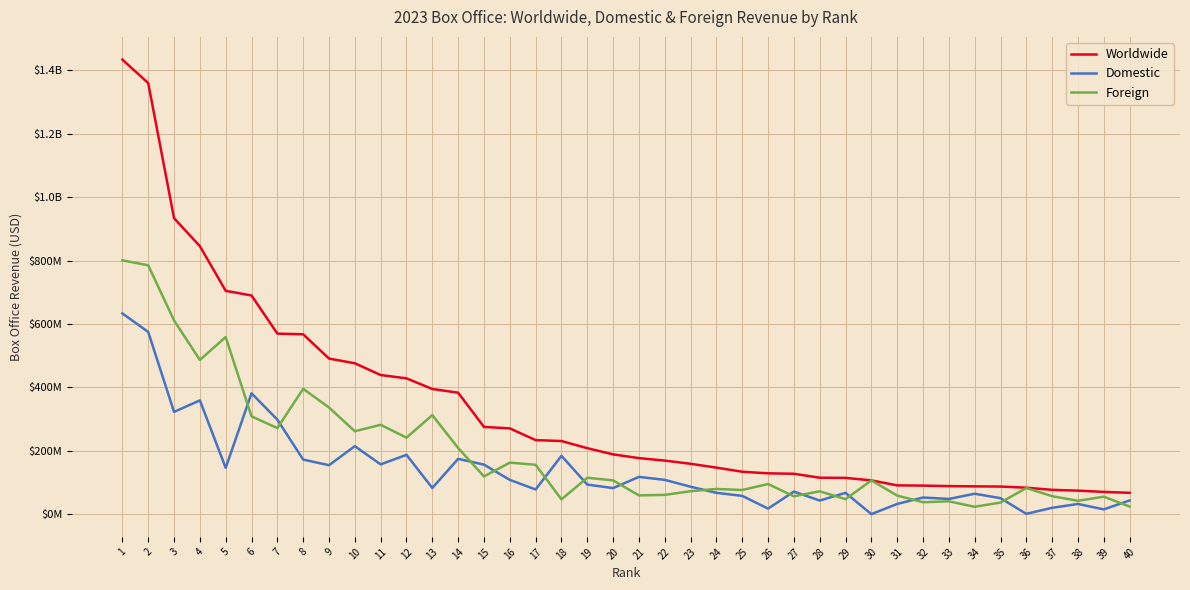

Which category has the lowest value in the Domestic series?

30